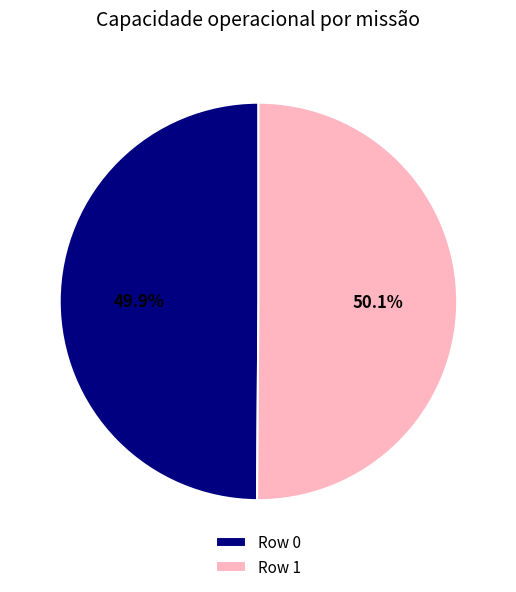

To the nearest percent, what is the average slice percentage?

50%